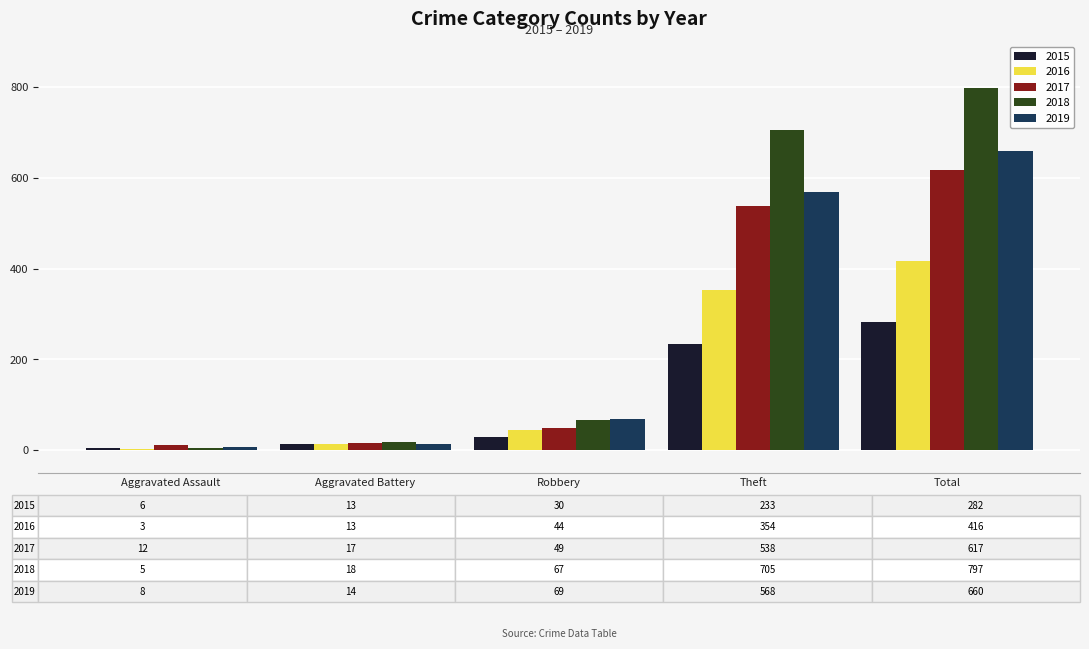

What is the maximum value shown in the chart?

797